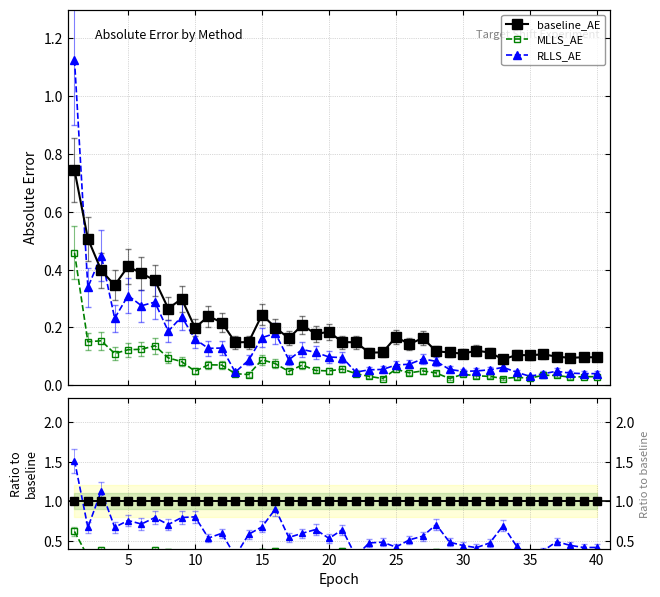

Which series has the largest total across all categories?

baseline_AE